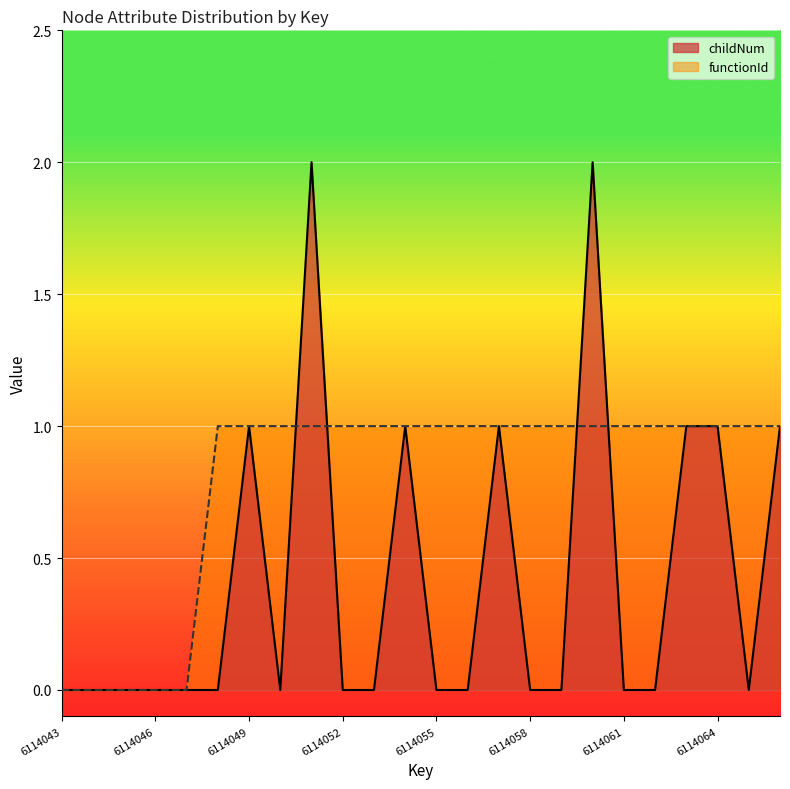

How many categories are shown in the chart?

24